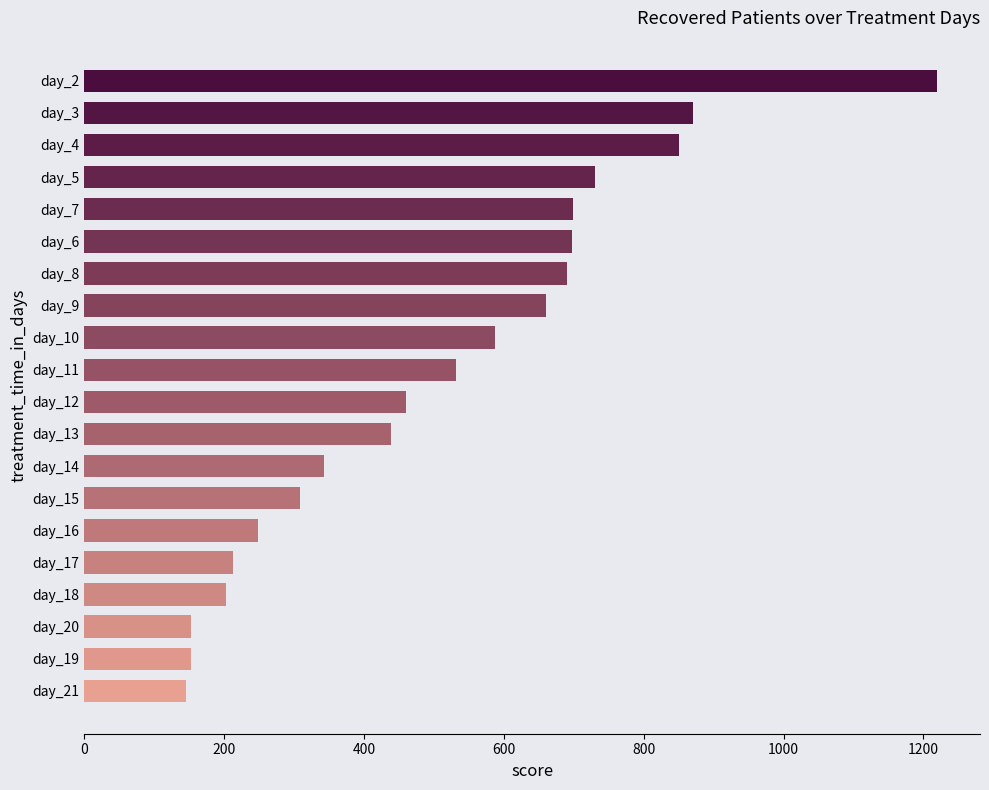

What is the difference between the maximum and minimum values?

1075